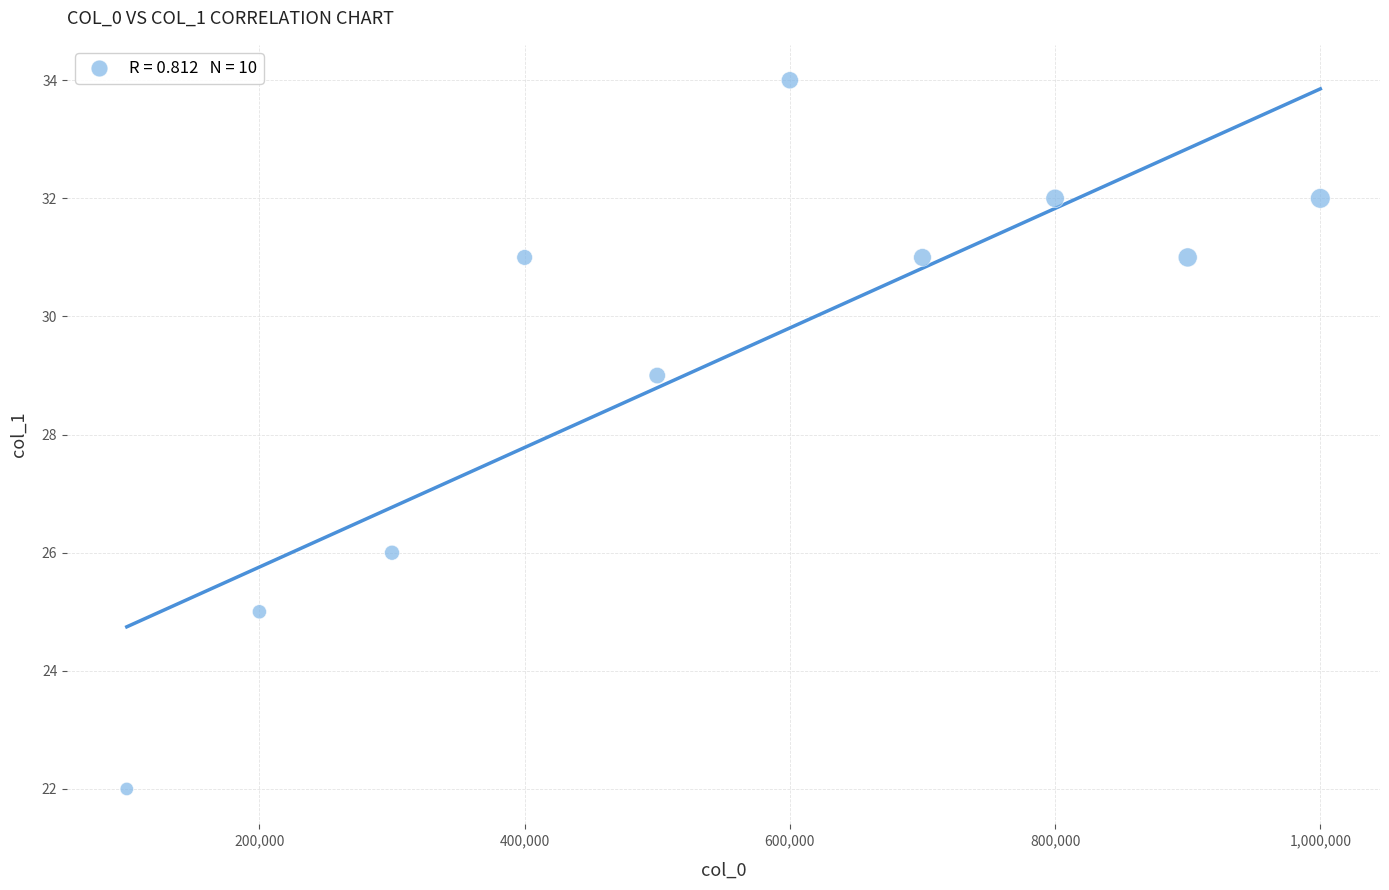

What Y value in the scatter plot is closest to 28?

29